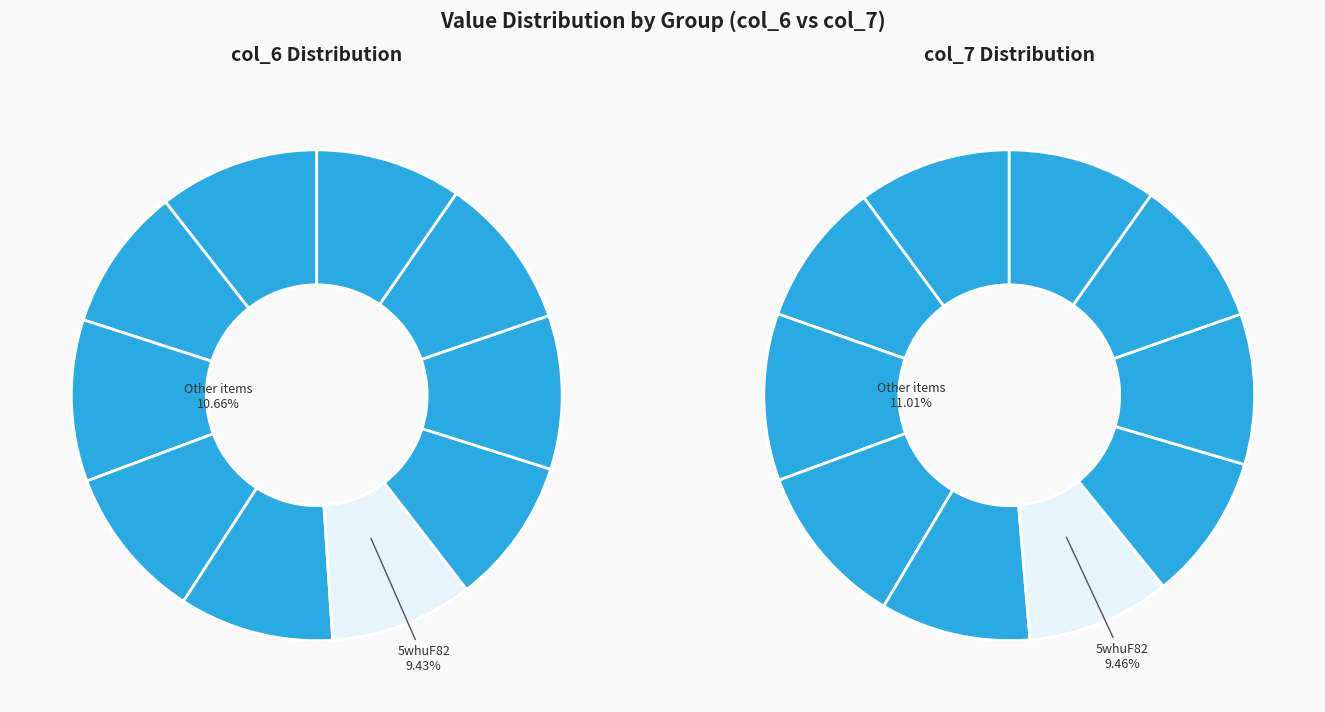

Does any single category account for the majority?

No